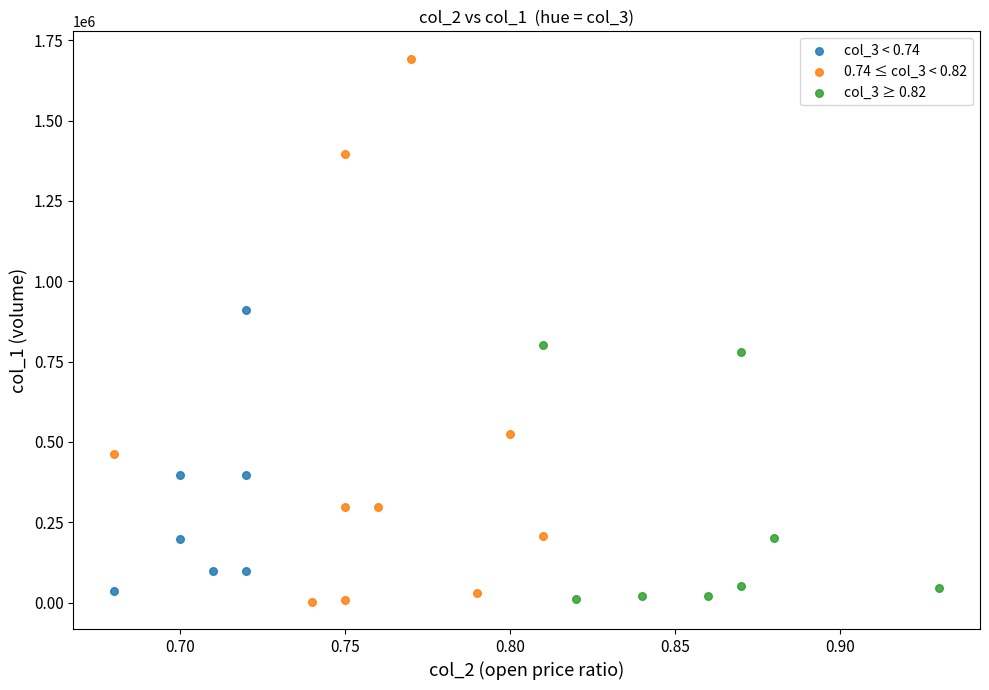

Which series reaches the maximum Y coordinate?

0.74 ≤ col_3 < 0.82